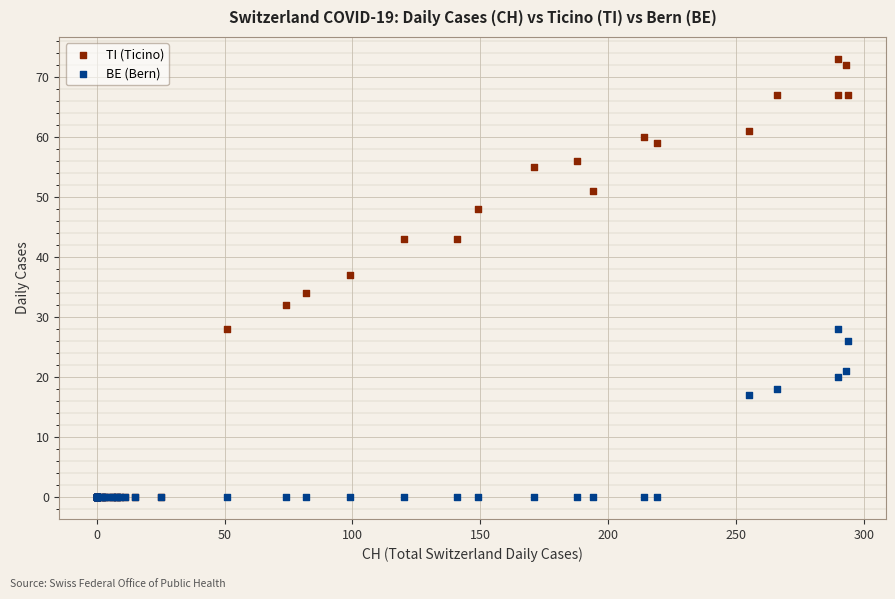

What are all the series names shown in the legend?

TI (Ticino), BE (Bern)